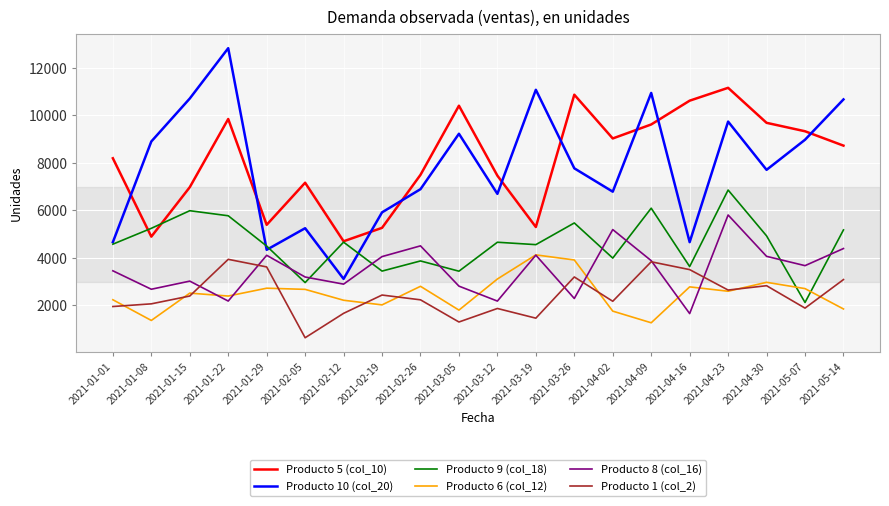

What is the lowest value of the Producto 8 (col_16) series?

1653